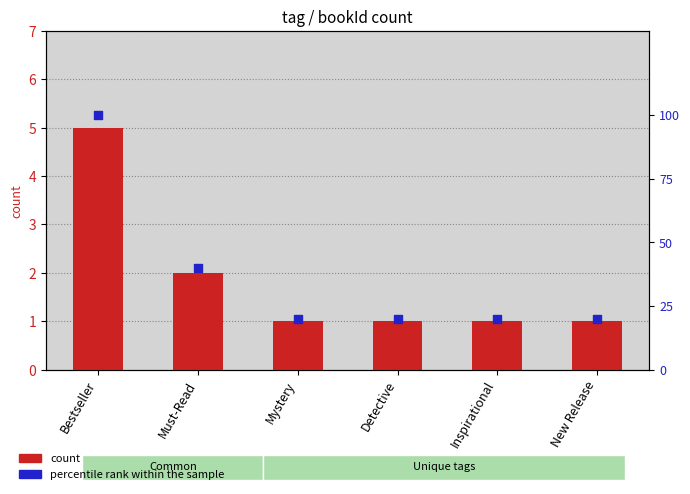

Which series has the largest Y range (max minus min)?

percentile rank within the sample